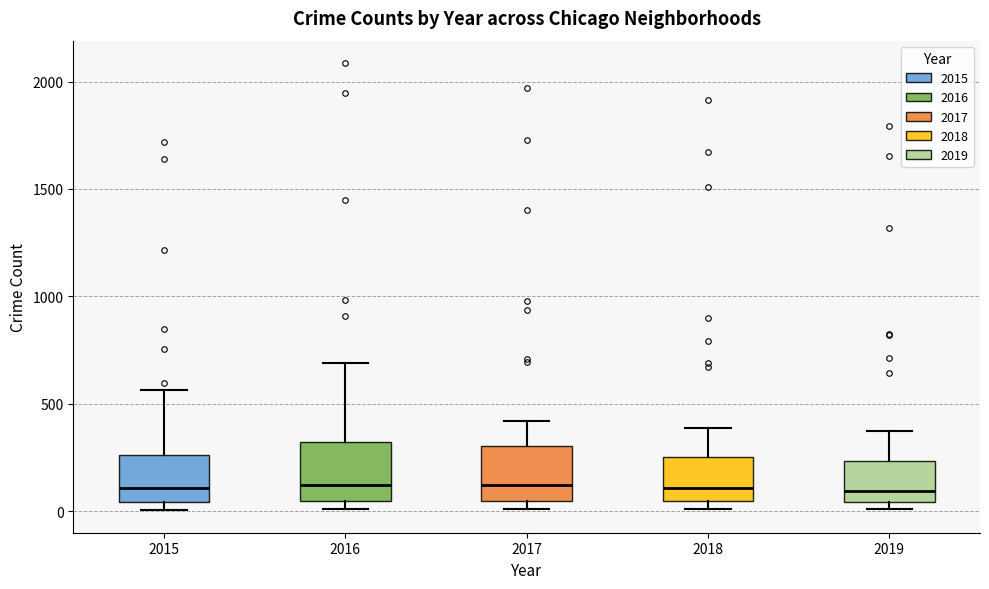

Reading left to right, transcribe this box plot: for each box, give where its median line is, the range the box spans, and where its two whiskers end, as read against the y-axis. The values are not printed on the chart, so give them approximately, as read against the axis.

2015: median 100, box 50 to 250, whiskers 0 to 550
2016: median 150, box 50 to 300, whiskers 0 to 700
2017: median 100, box 50 to 300, whiskers 0 to 400
2018: median 100, box 50 to 250, whiskers 0 to 400
2019: median 100, box 50 to 250, whiskers 0 to 400